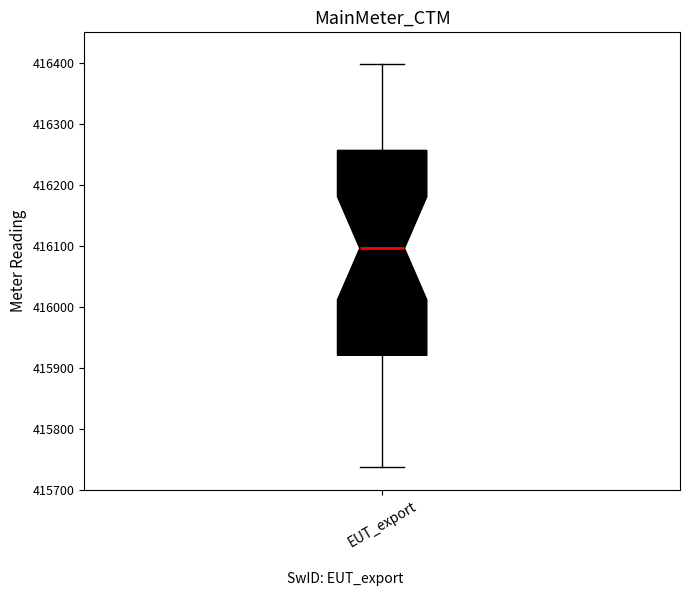

Transcribe this box plot: give where the median line is, the range the box spans, and where the two whiskers end, as read against the y-axis. The values are not printed on the chart, so give them approximately, as read against the axis.

median 416100, box 415920 to 416260, whiskers 415740 to 416400